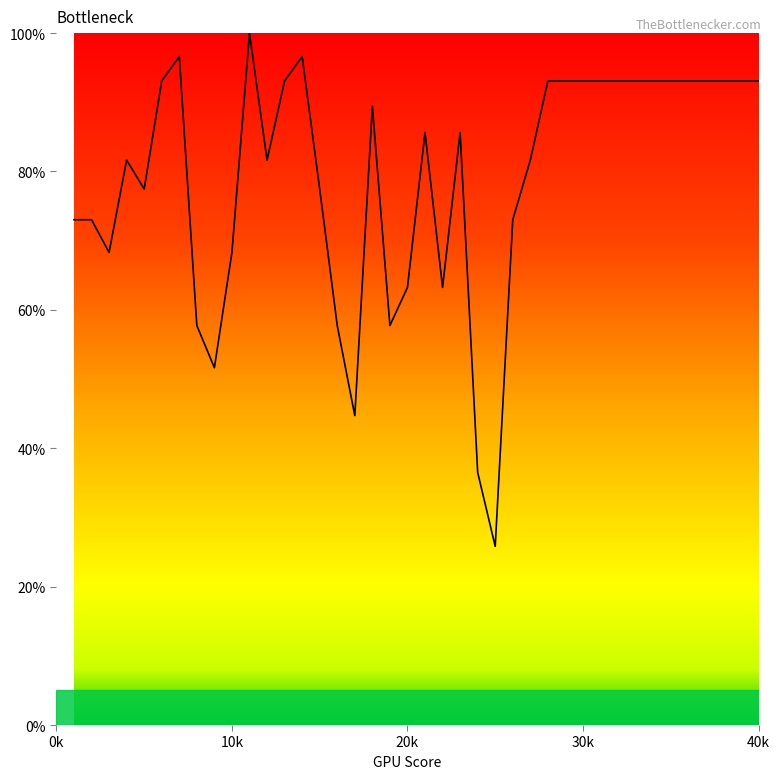

What is the minimum value shown in the chart?

25.8